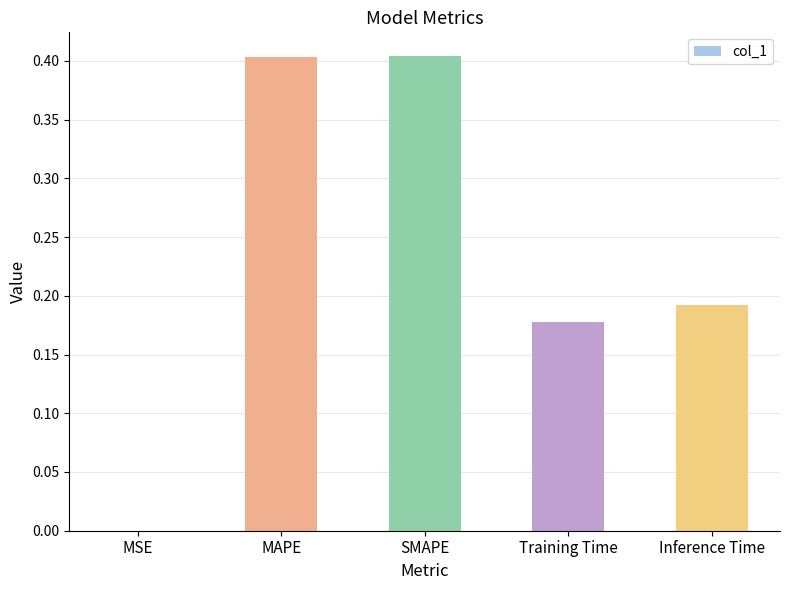

Is it true that the value at MSE is 0.0?

True